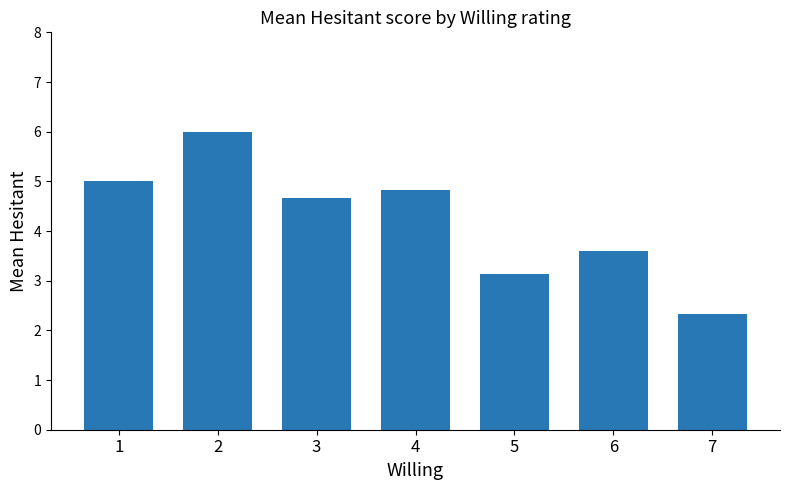

What is the difference between the second highest and minimum values?

2.7